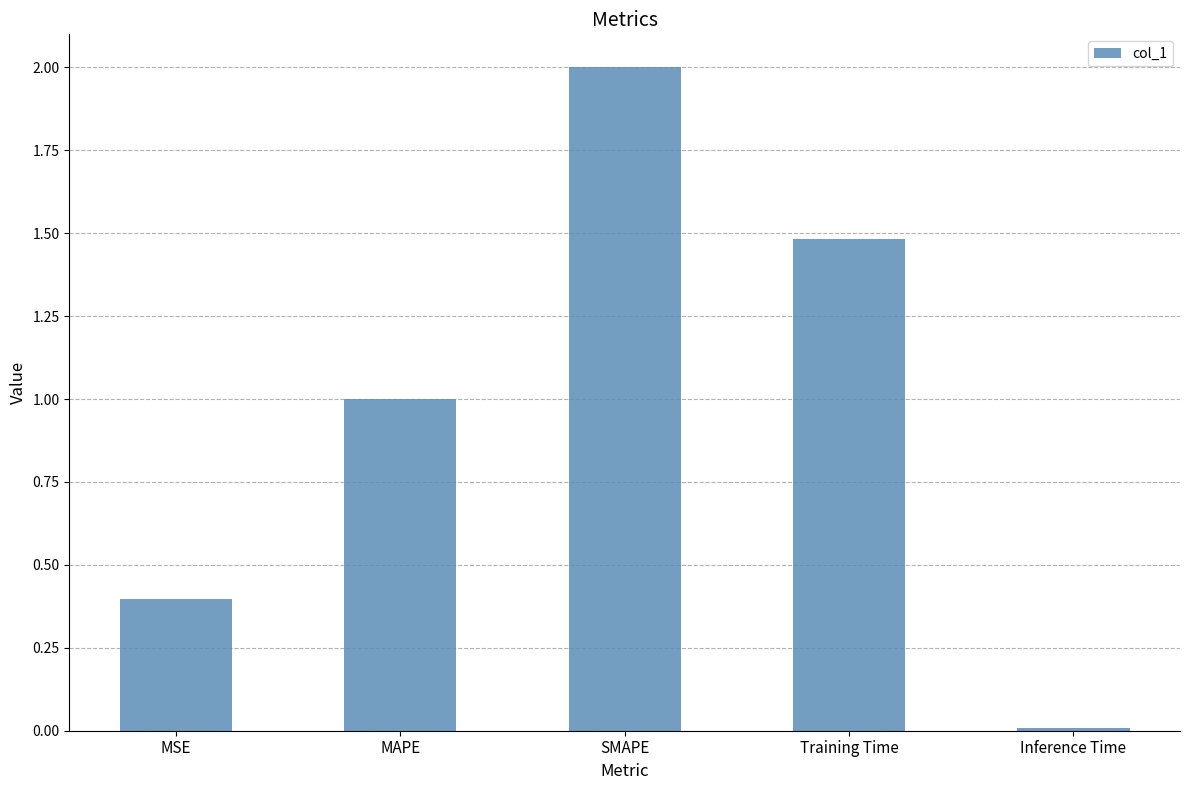

What is the difference between the second highest and second lowest values?

1.1